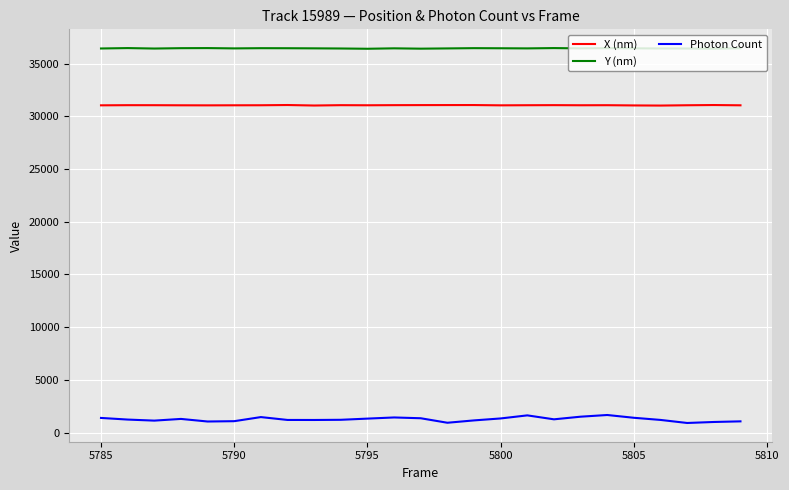

True or false: Y (nm) and X (nm) cross at least once.

False